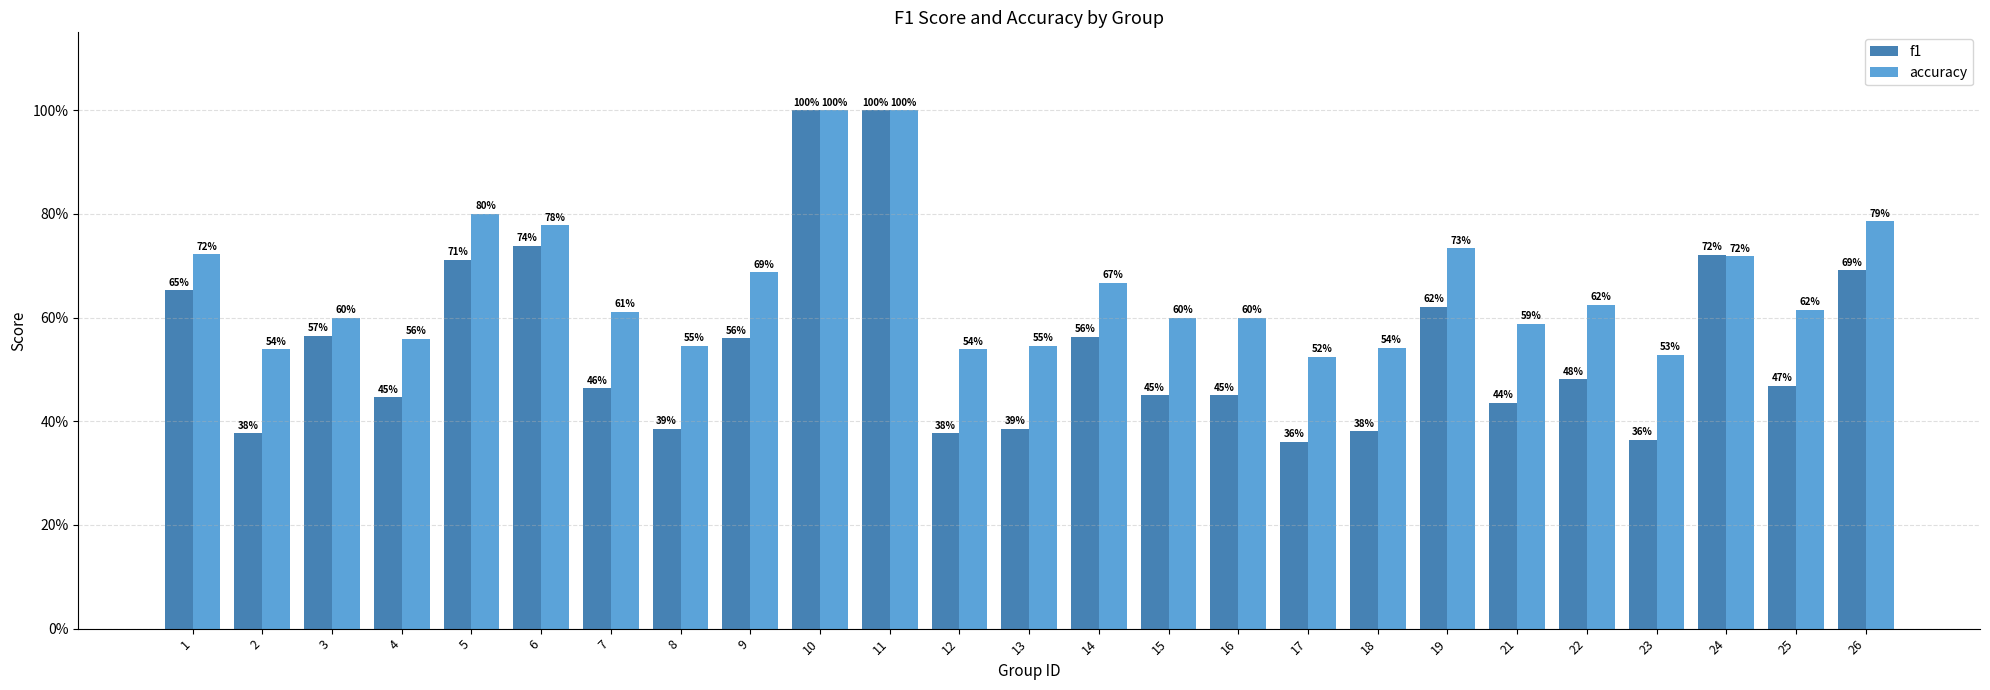

What is the sum of the accuracy values at 17 and 4?

1.1